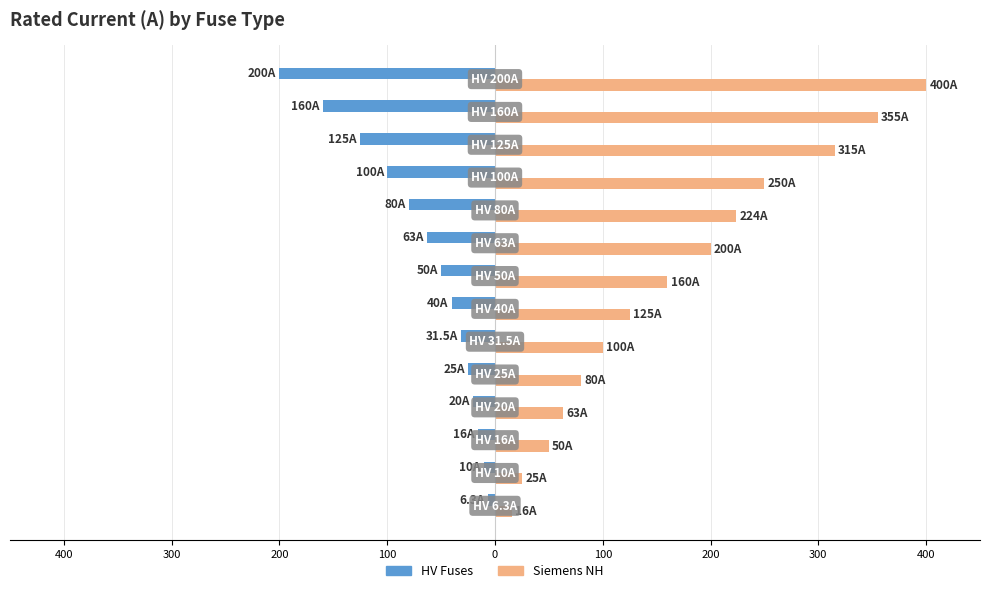

What are all the series names shown in the legend?

HV Fuses, Siemens NH